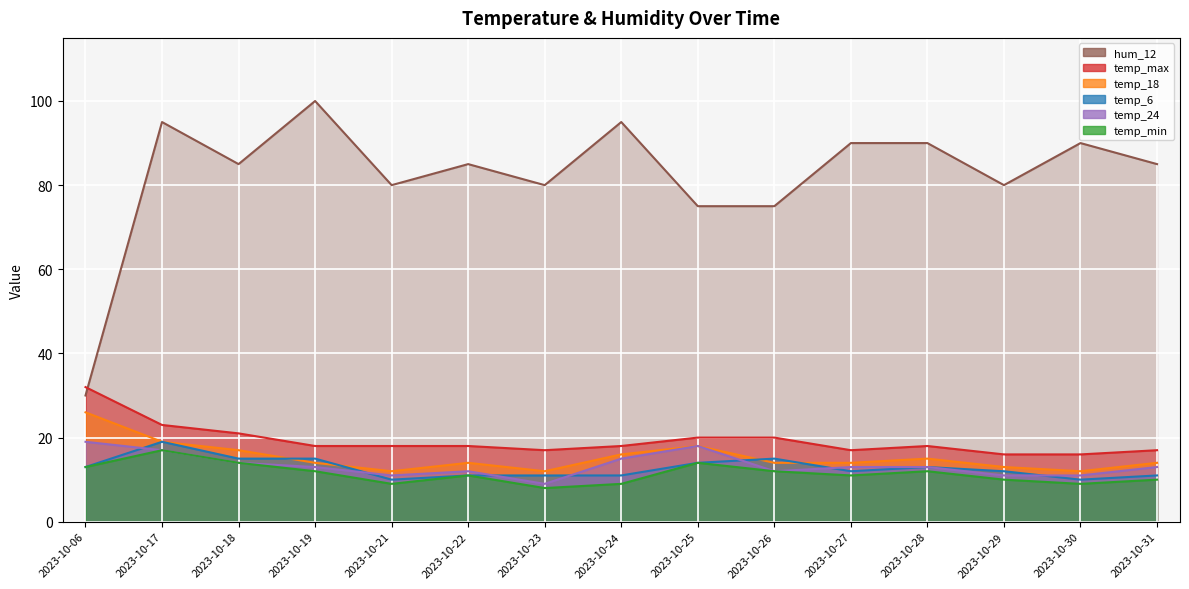

At which category does temp_max reach its first local valley?

2023-10-23